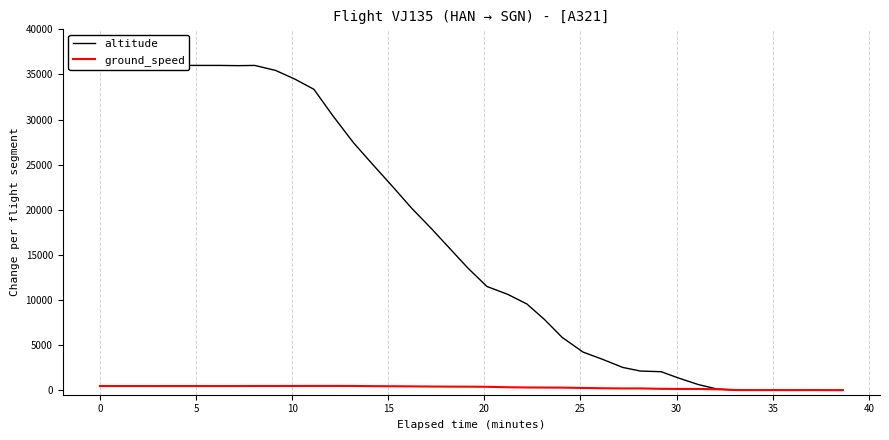

Which series has the widest spread of values?

altitude